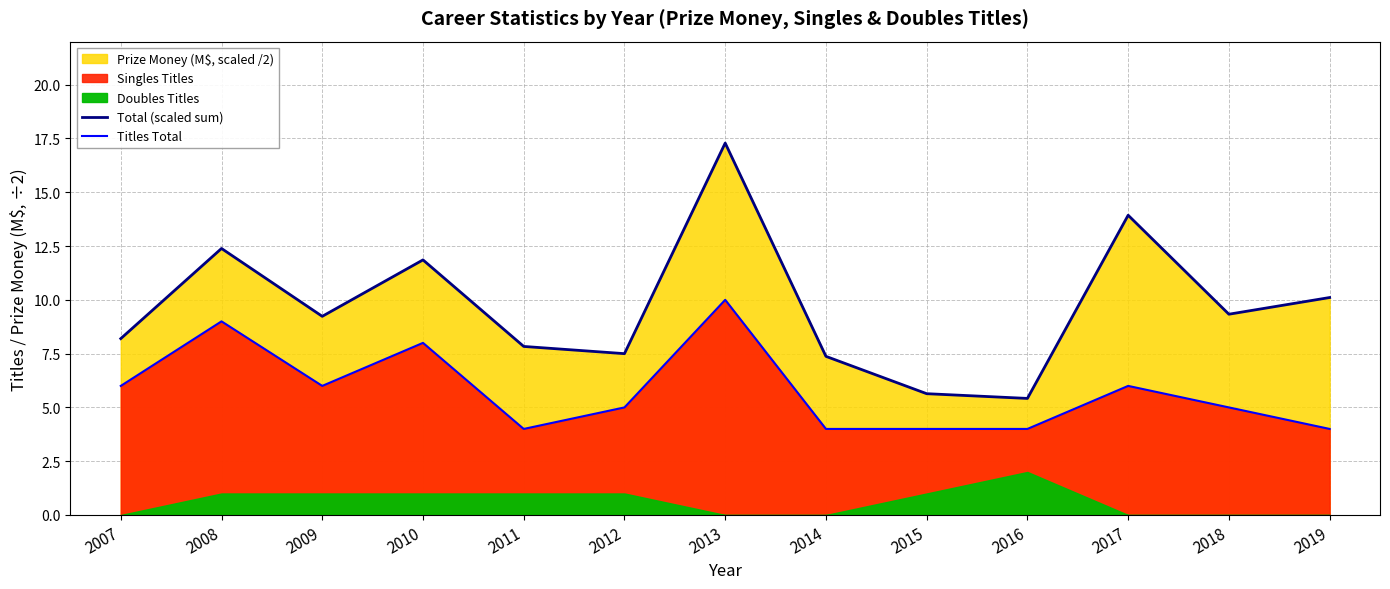

How many data points in Total (scaled sum) are above 9?

7